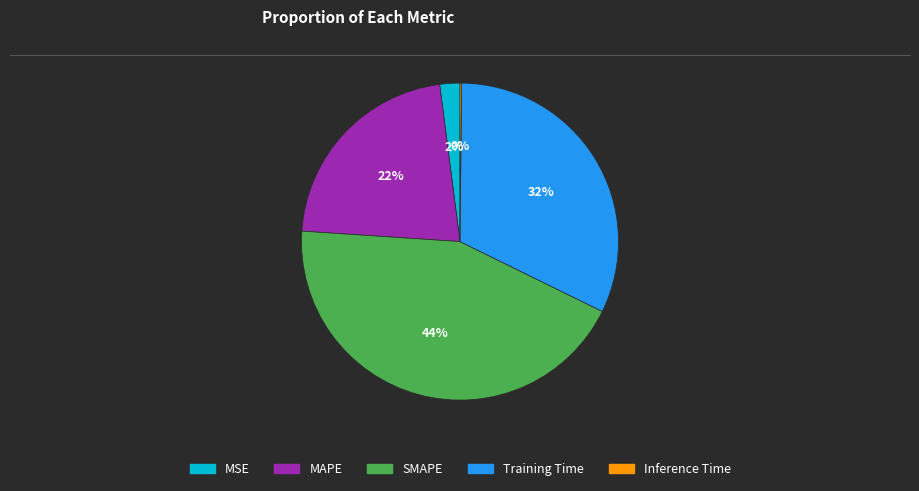

Is there a majority slice in this chart?

No